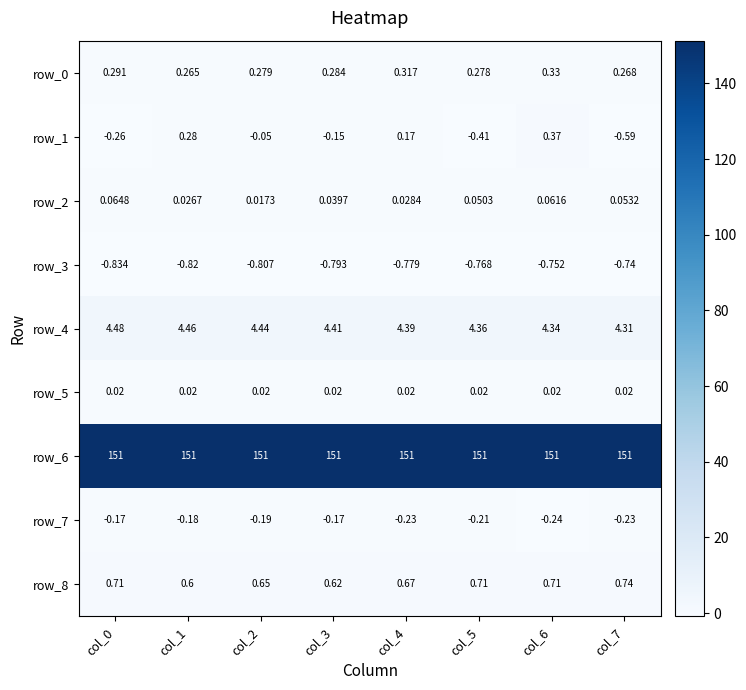

How many distinct data groups are displayed?

9